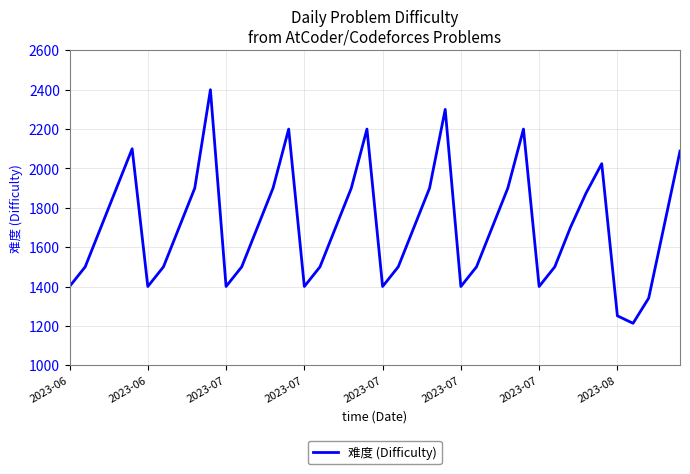

What is the smallest value displayed?

1213